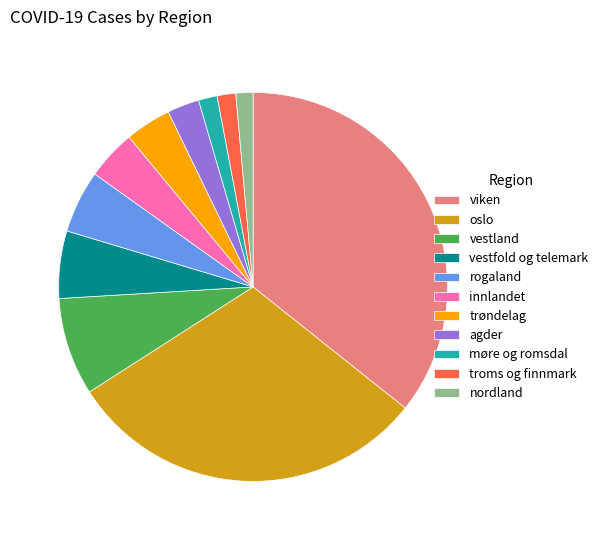

What is the largest slice in the pie chart?

viken